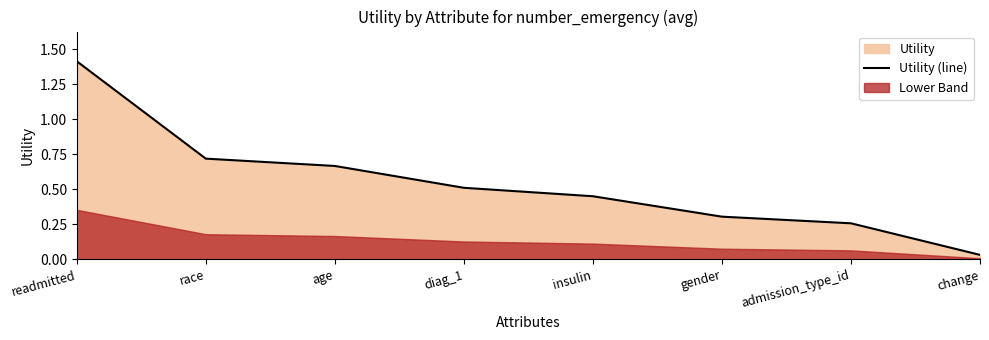

Between change and race, which is larger?

race